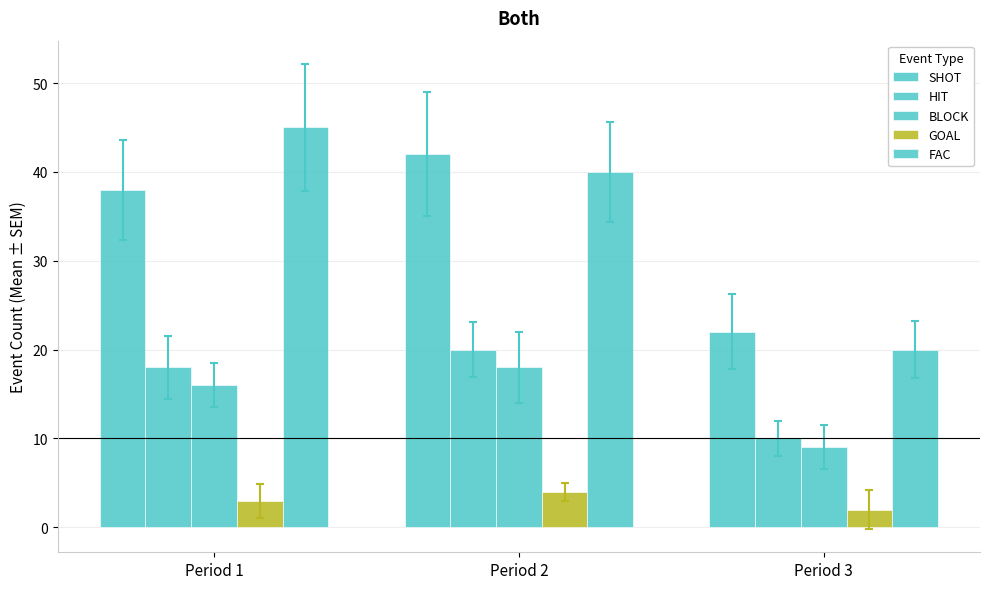

Which category has the lowest value in the FAC series?

Period 3